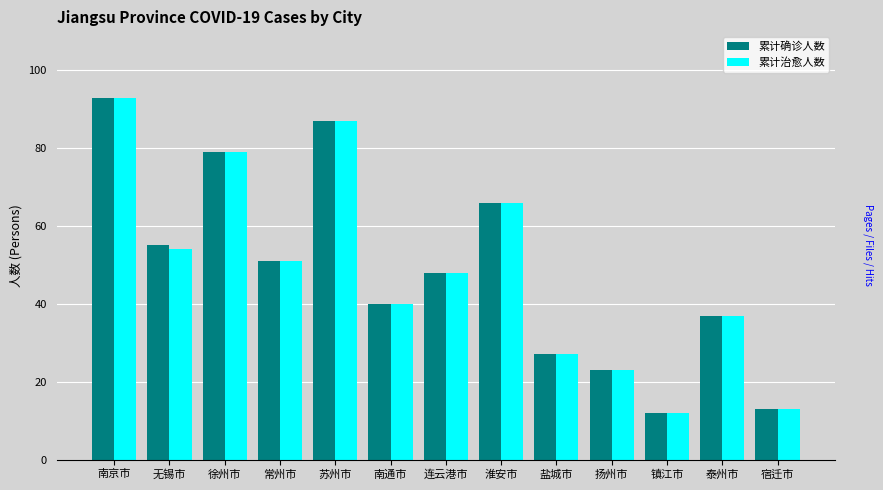

What position from the left is 盐城市?

9